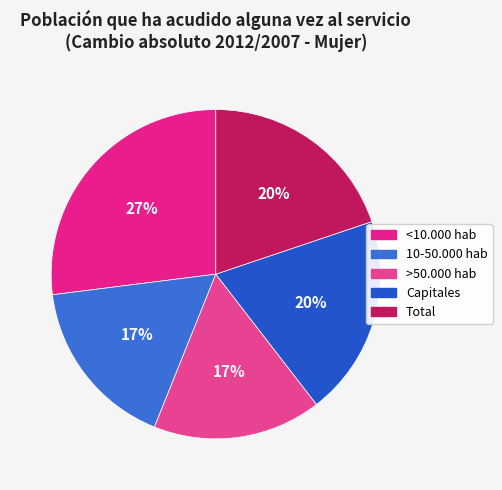

Is there any slice that represents more than half of the pie?

No